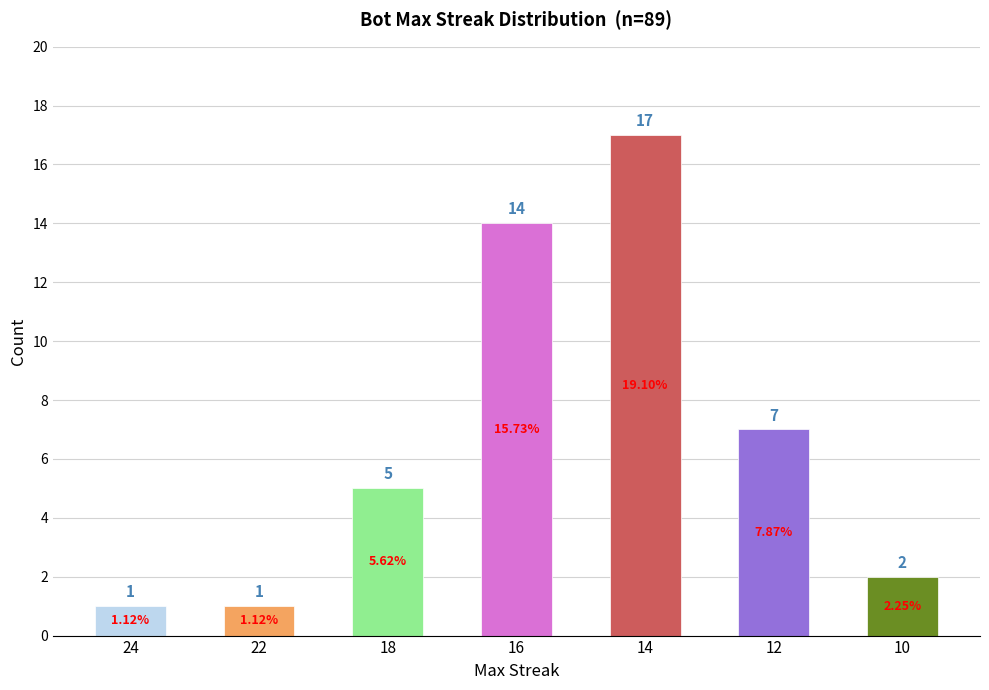

Approximately how many times larger is the value at 14 compared to 16?

1.2